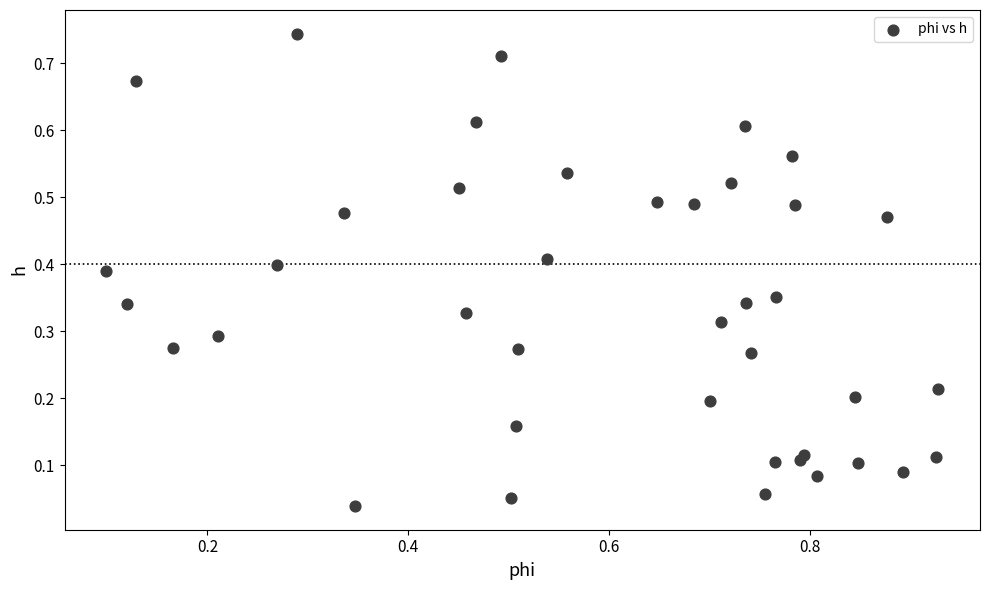

What is the range of X values (max minus min)?

0.8